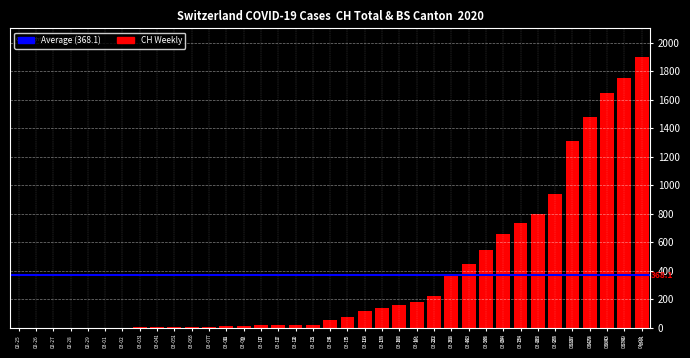

What is the sum of all values?

13621